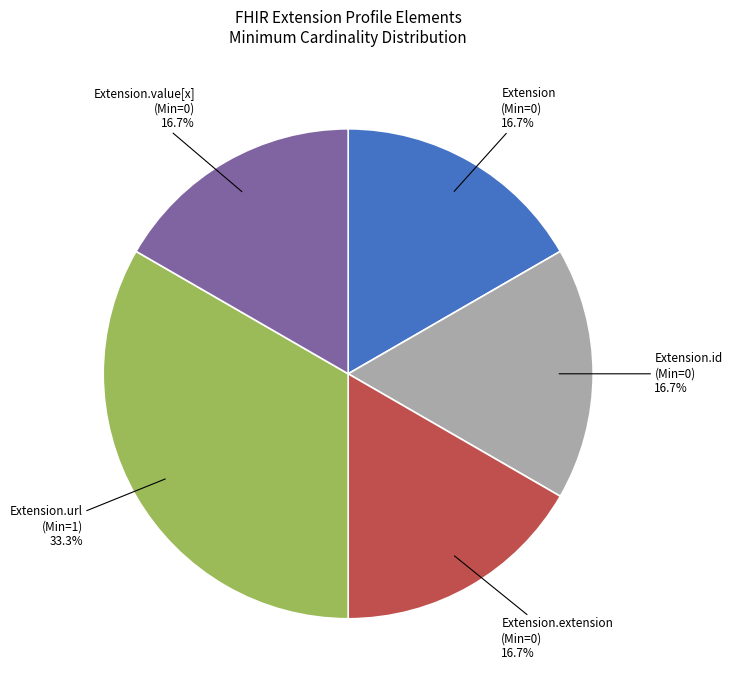

Count the number of slices in the pie.

5